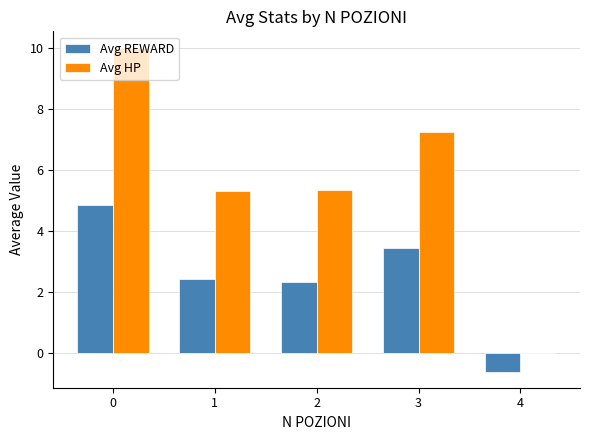

Which series changed the most between 1 and 4?

Avg HP